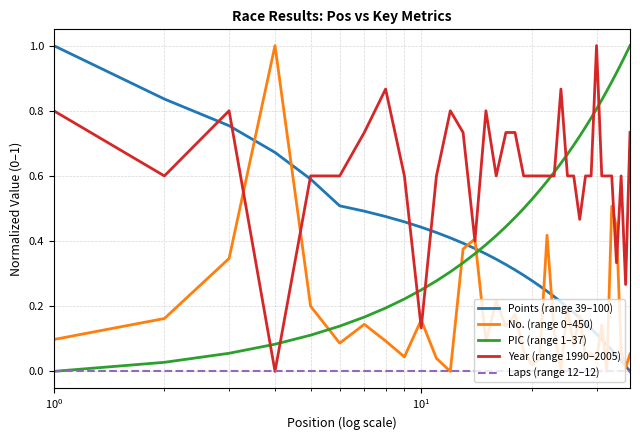

Which series has the largest total across all categories?

Year (range 1990–2005)